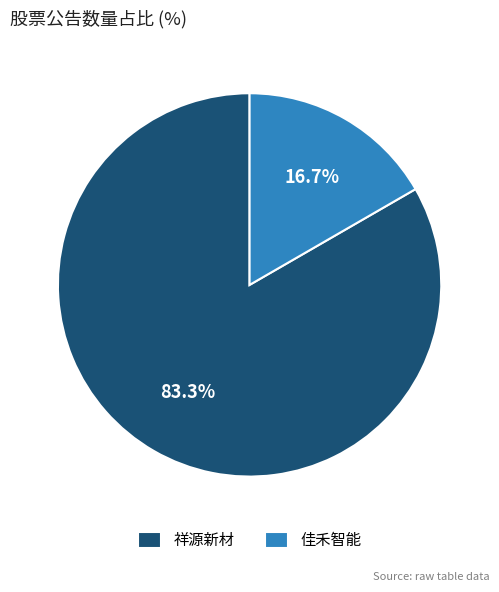

Is the sum of 祥源新材 and 佳禾智能 greater than half?

Yes